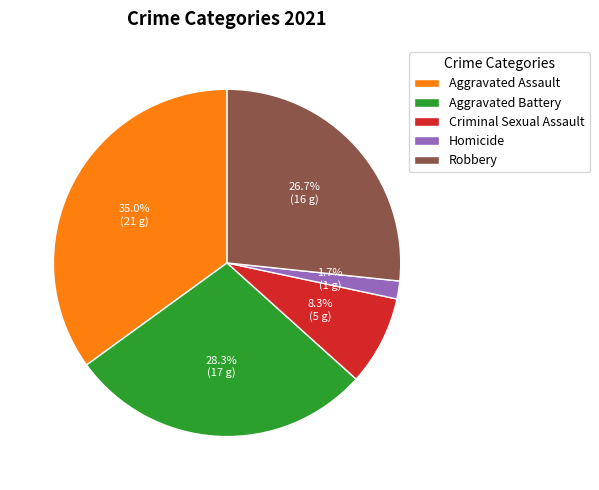

What is the total percentage of Homicide and Criminal Sexual Assault?

10.0%